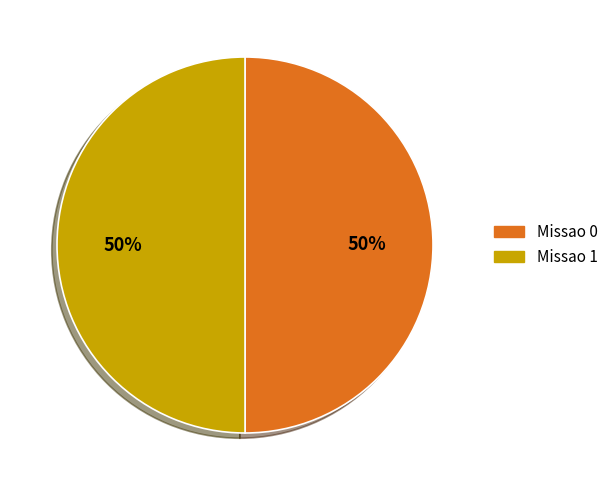

Combined, do Missao 1 and Missao 0 account for over 50%?

Yes